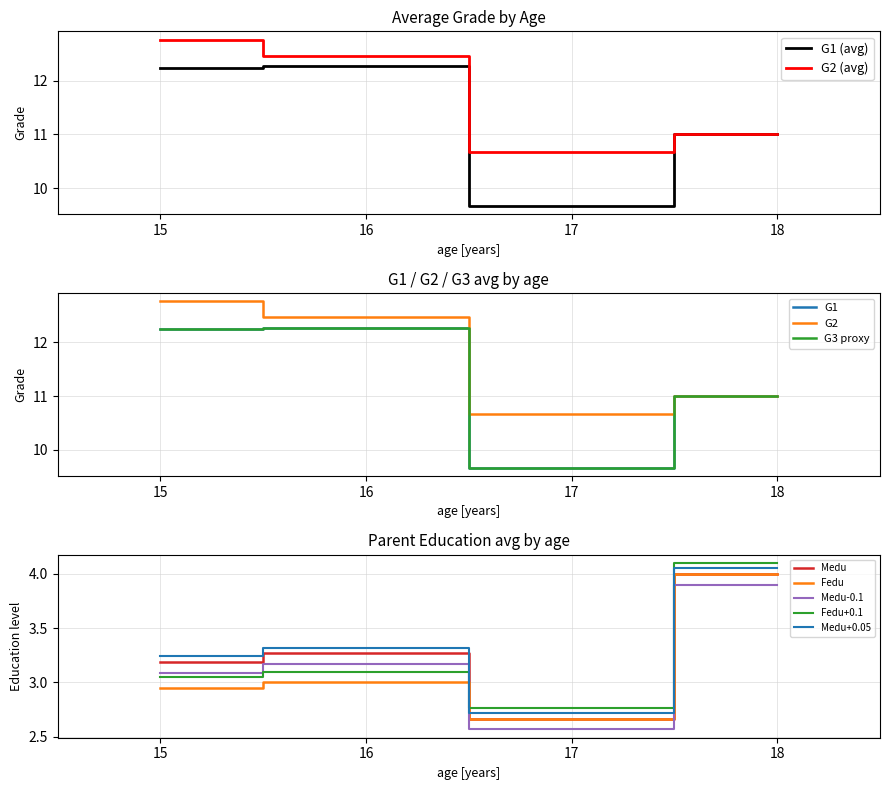

Is the value of G1 (avg) at 17 greater than the value of G2 (avg) at 18?

No